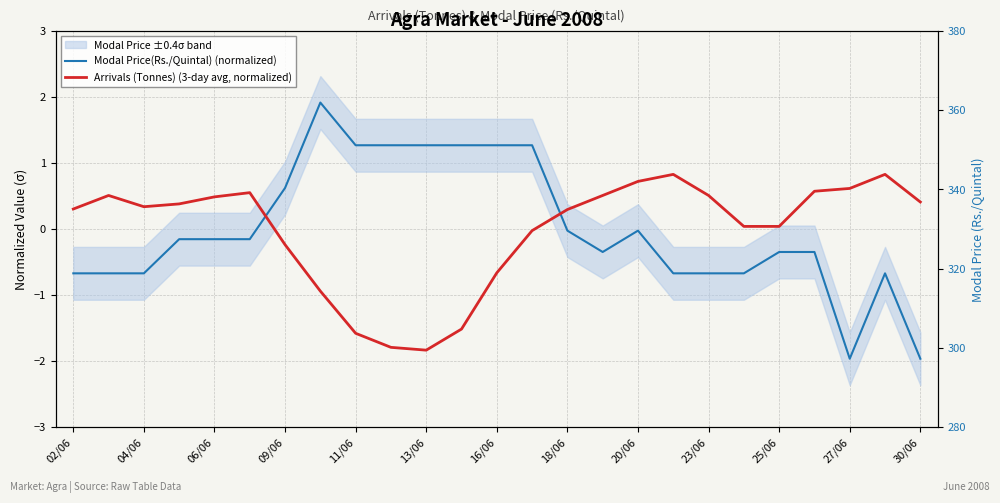

Is this an area chart (filled region under the line)?

No